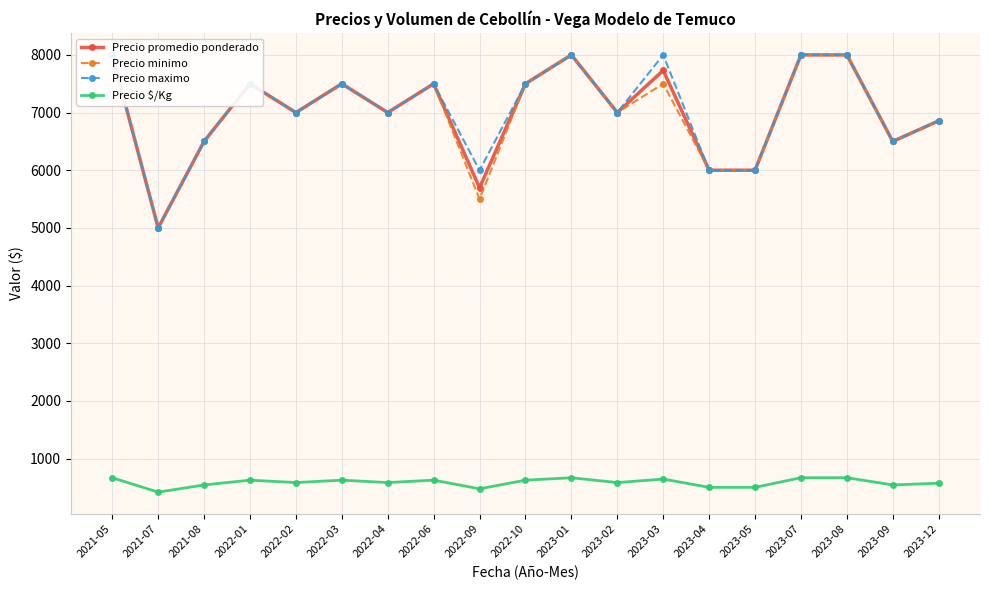

Which category has the highest value across all series?

2021-05